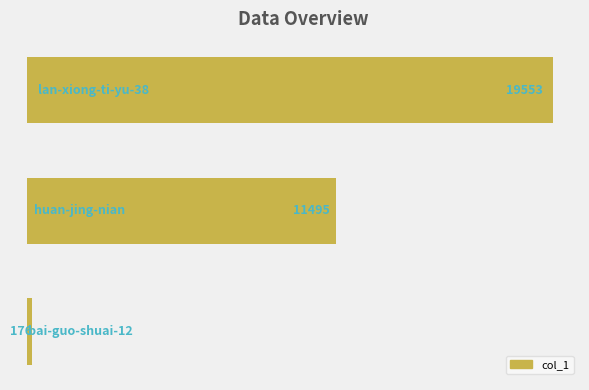

How many values are between 176 and 19553?

3